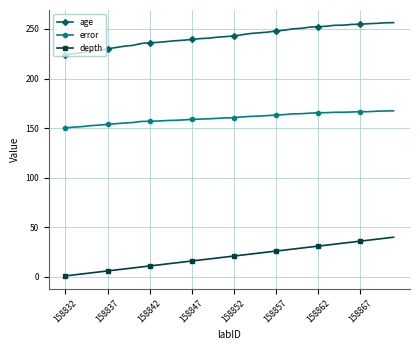

True or false: error and depth cross at least once.

False